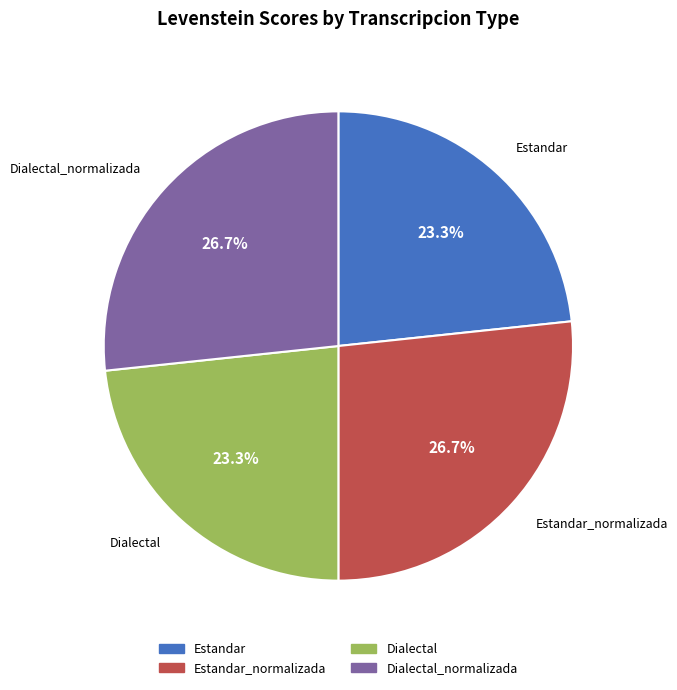

Is the sum of Dialectal and Estandar greater than half?

No